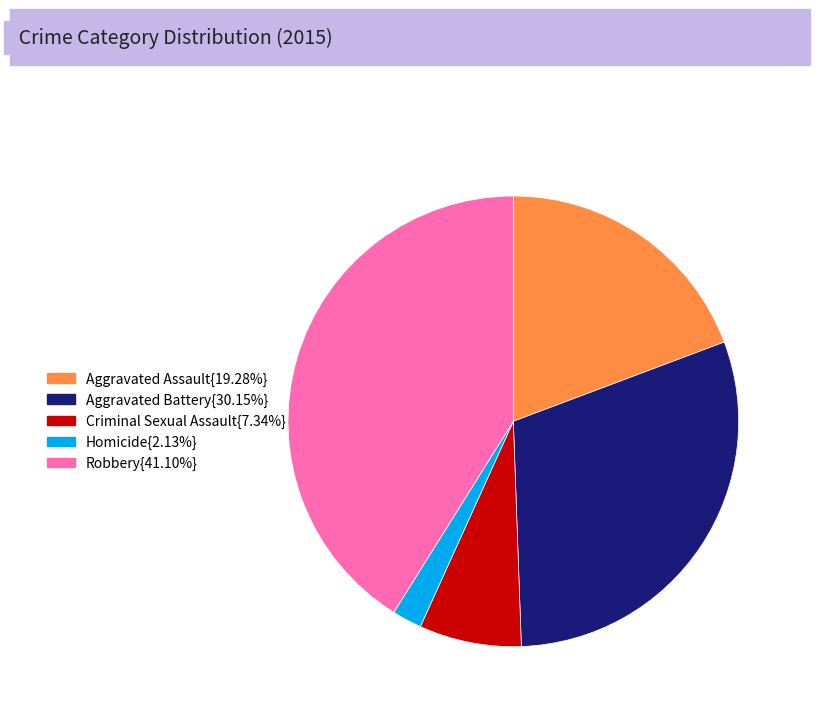

Does any single category account for the majority?

No